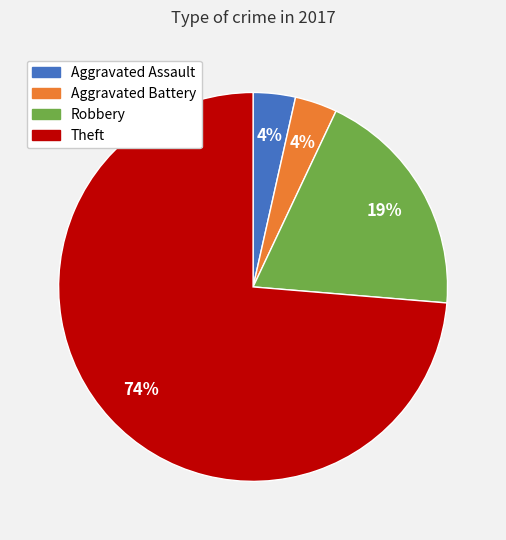

What percentage is the Aggravated Assault slice, to the nearest percent?

4%